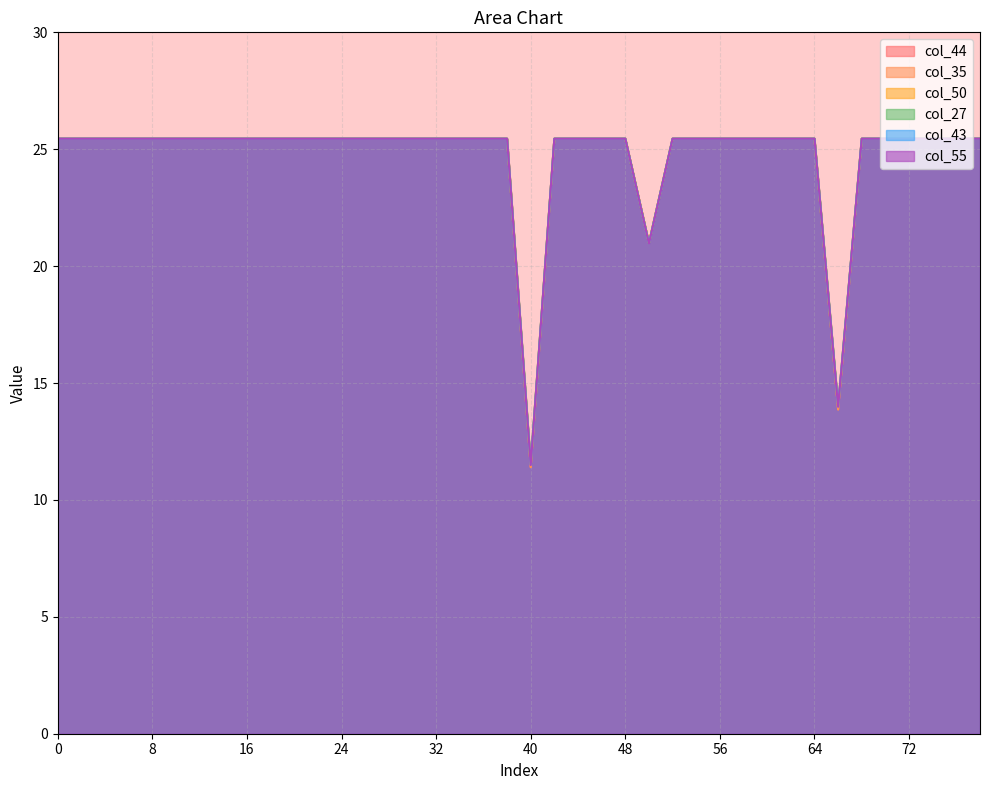

What is the sum of all col_27 values?

988.2